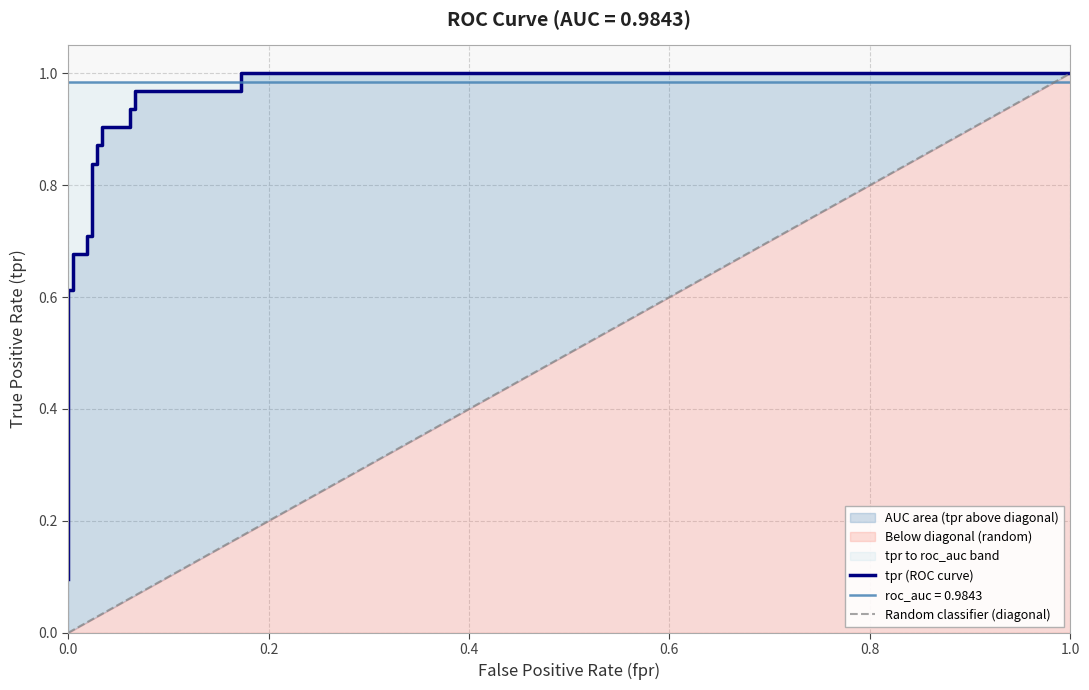

Does the chart display data point markers on the line(s)?

No